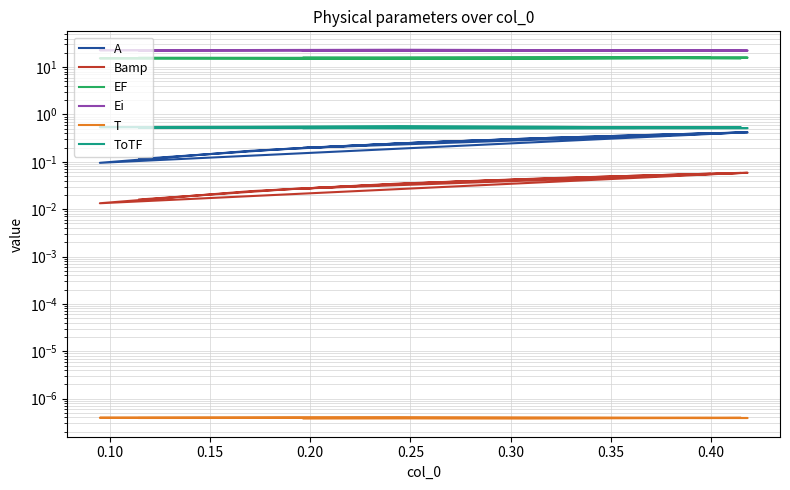

List the series in order of their peak value, lowest first.

T, Bamp, A, ToTF, EF, Ei